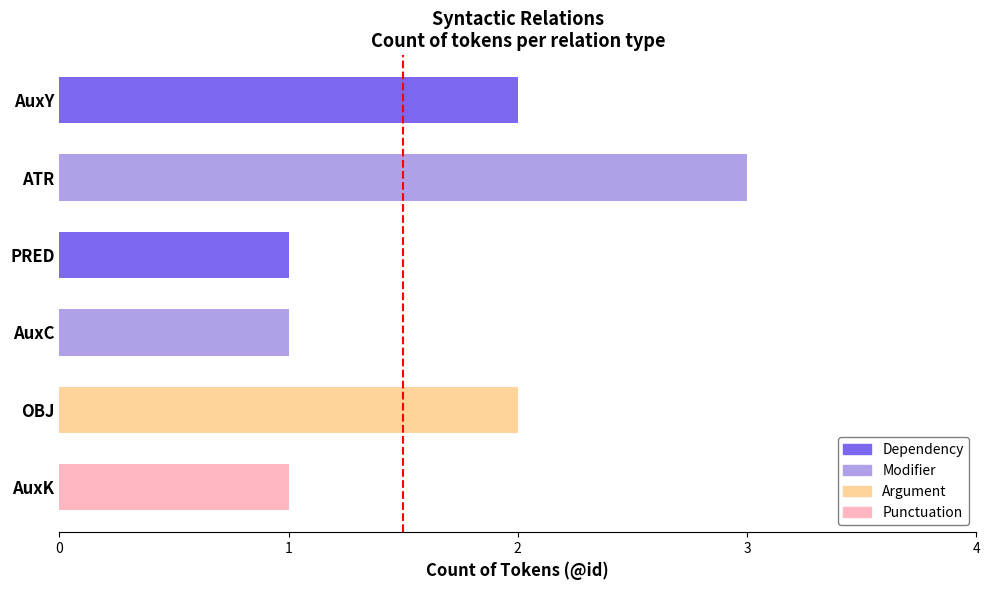

What is the greatest value displayed?

3